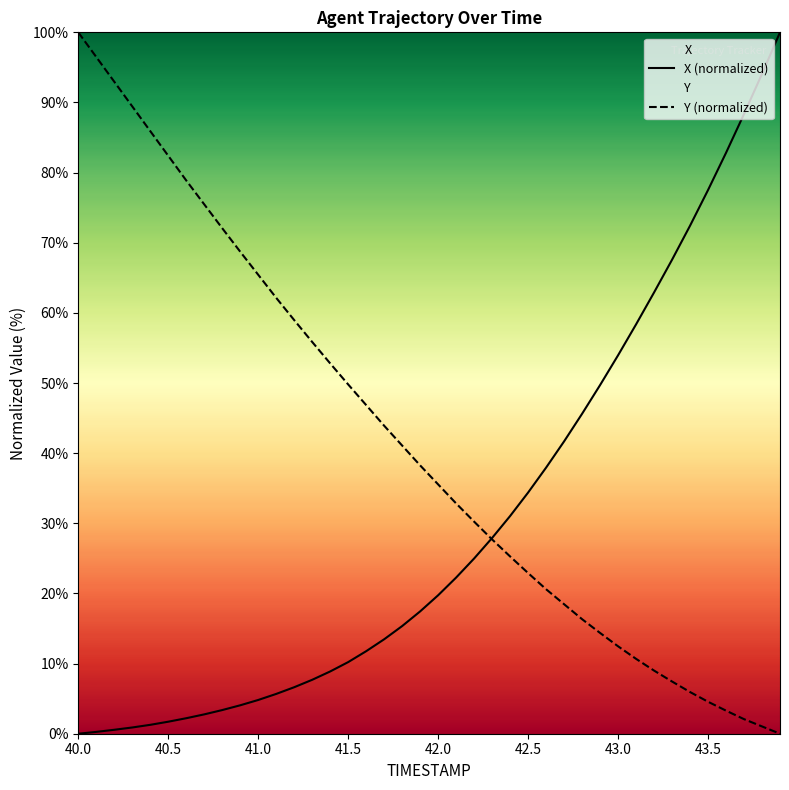

Is it true that X (normalized) equals 4.8 at 41.0?

True